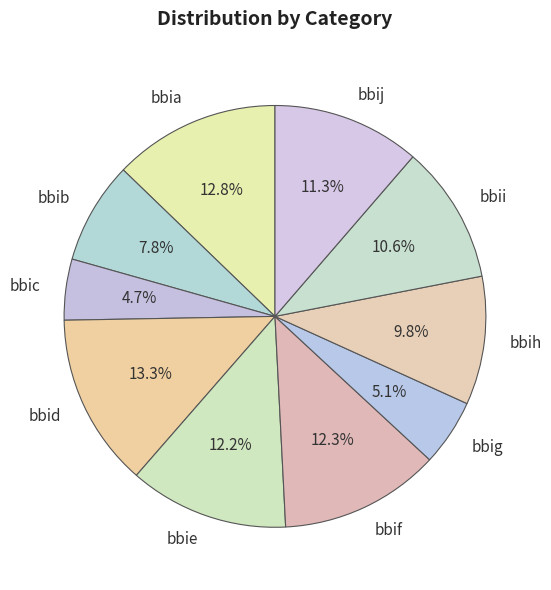

To the nearest percent, what is the average slice percentage?

10%